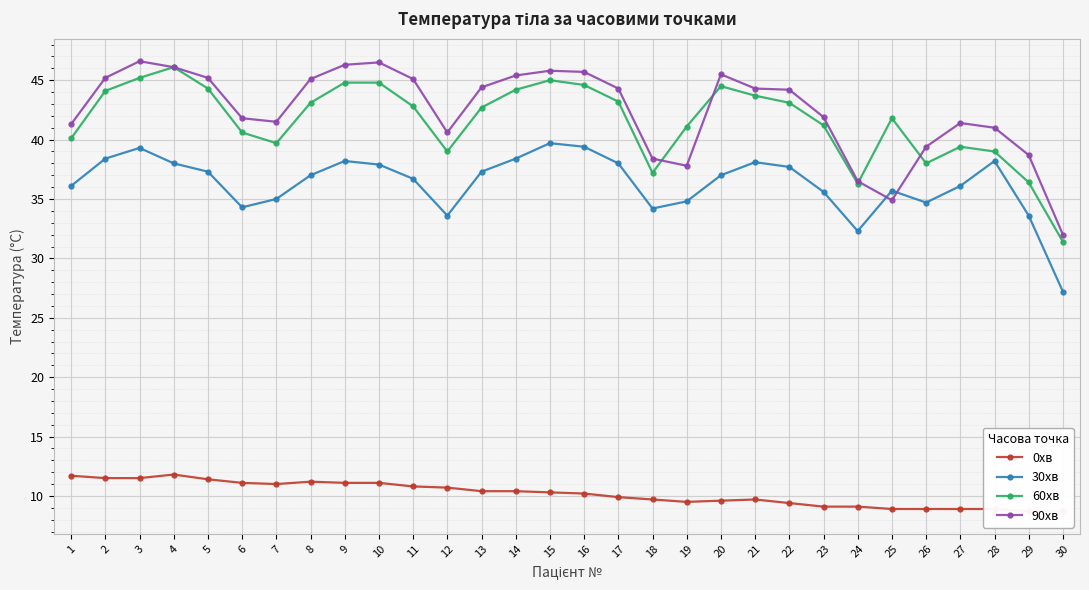

True or false: 90хв and 0хв intersect in this chart.

False